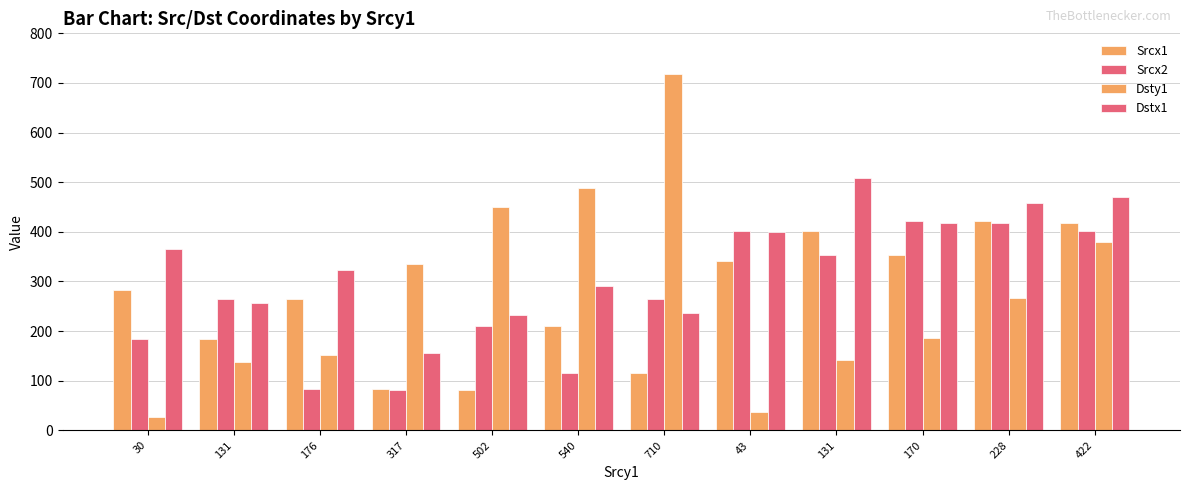

How many categories are shown in the chart?

12